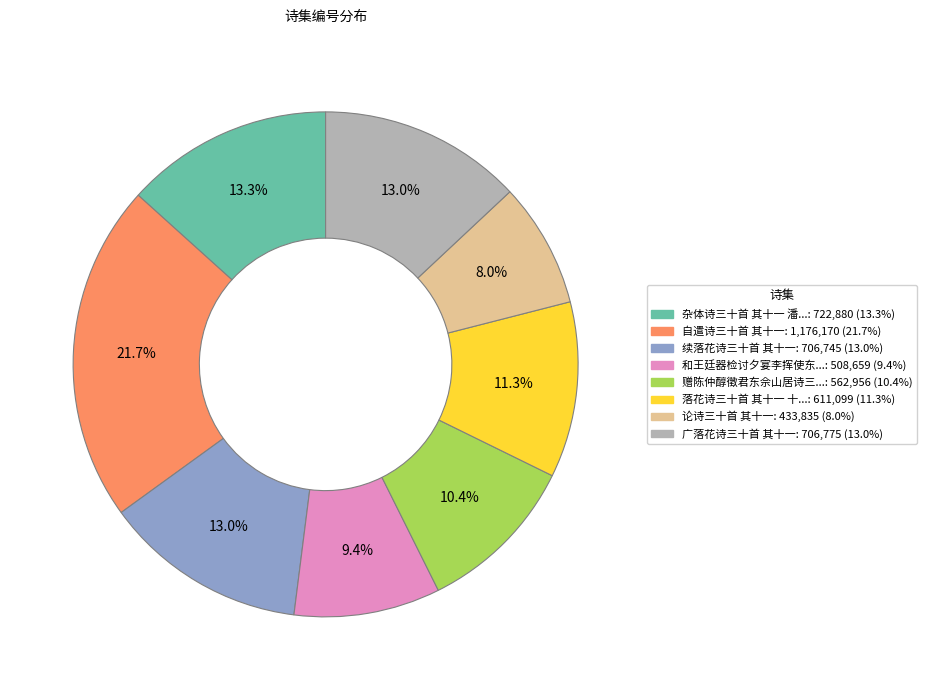

Does any single category account for the majority?

No